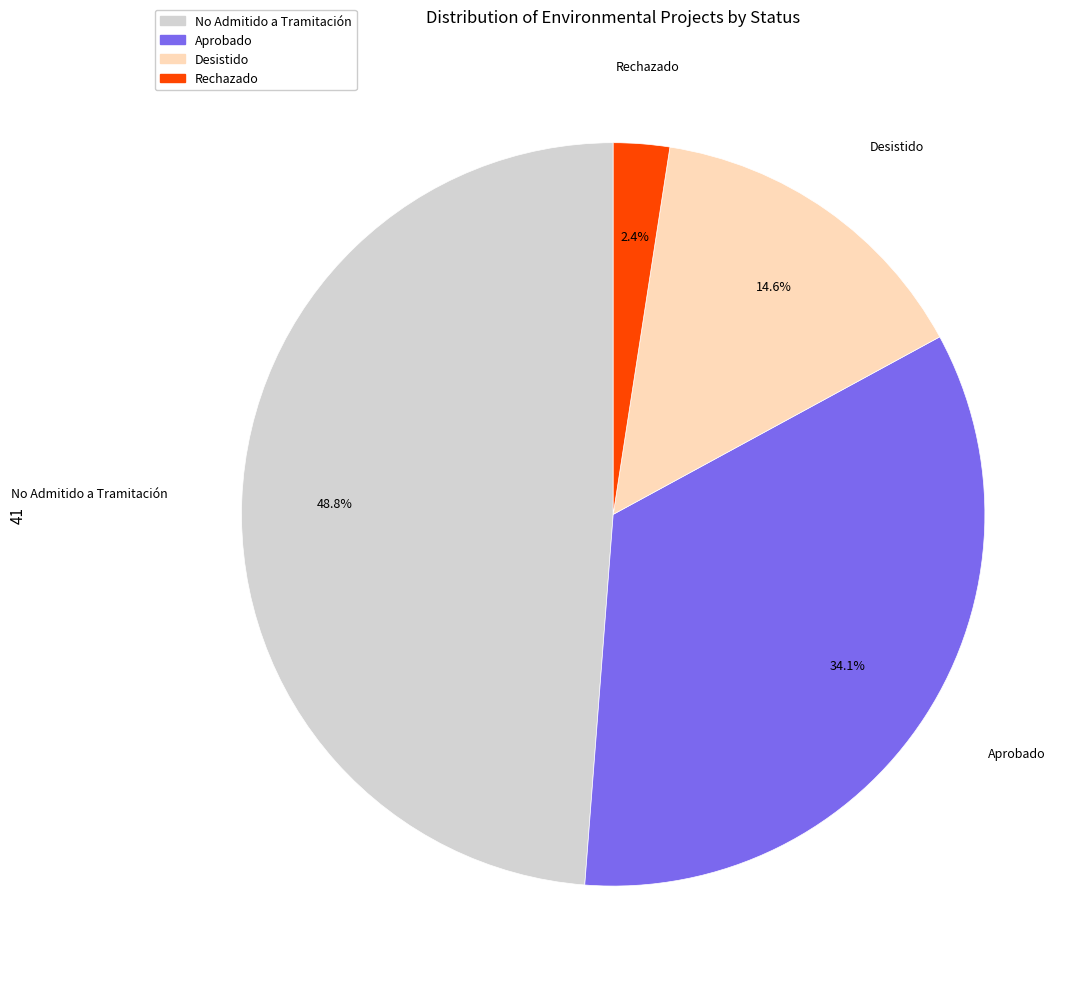

Is there any slice that represents more than half of the pie?

No